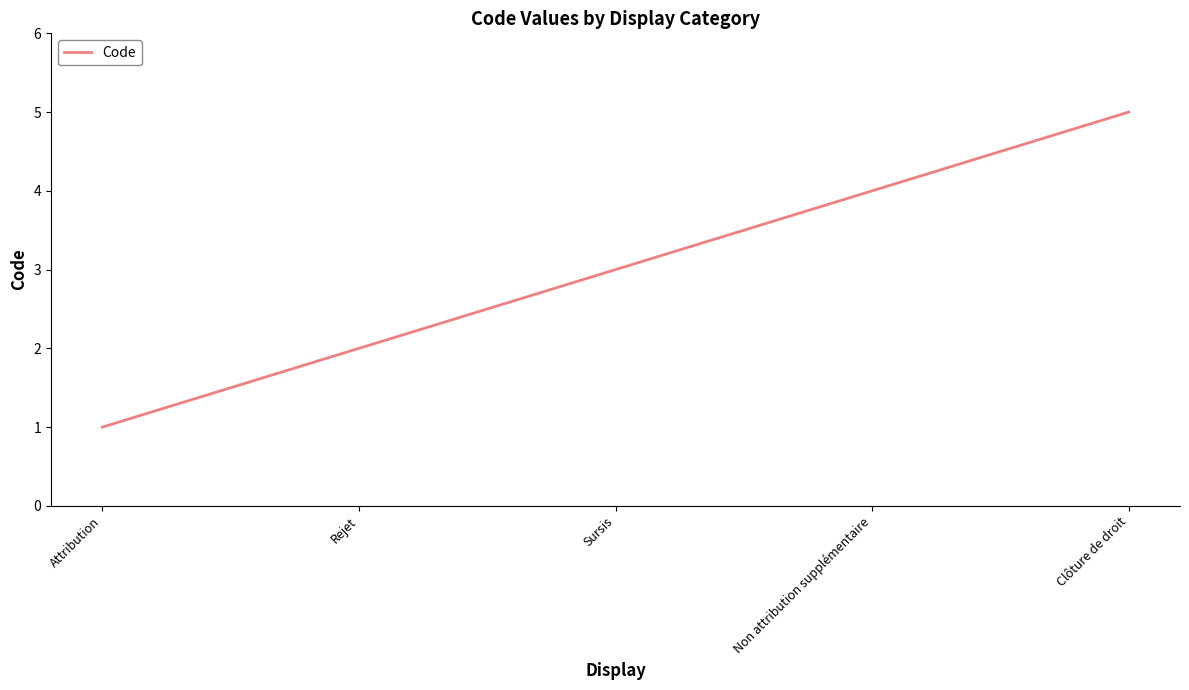

Is this an area chart (filled region under the line)?

No